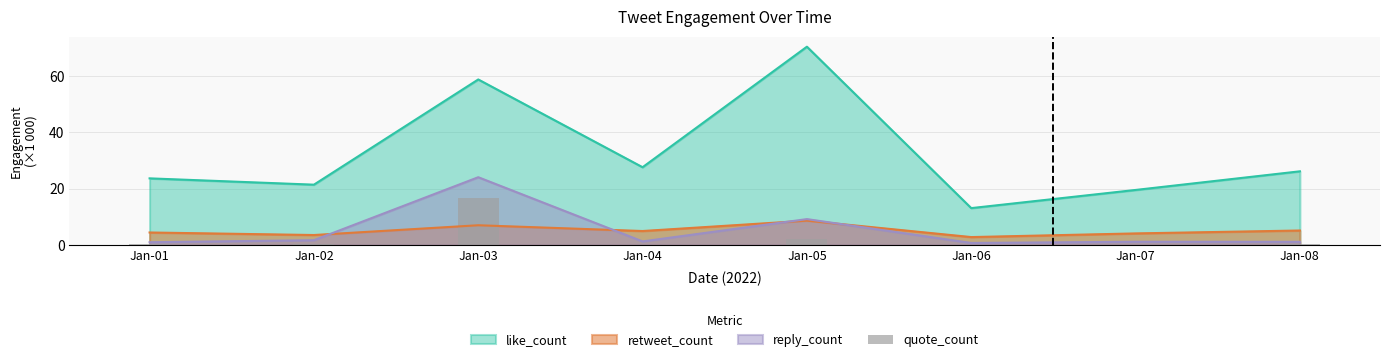

Which label corresponds to the largest value in the chart?

Jan-03